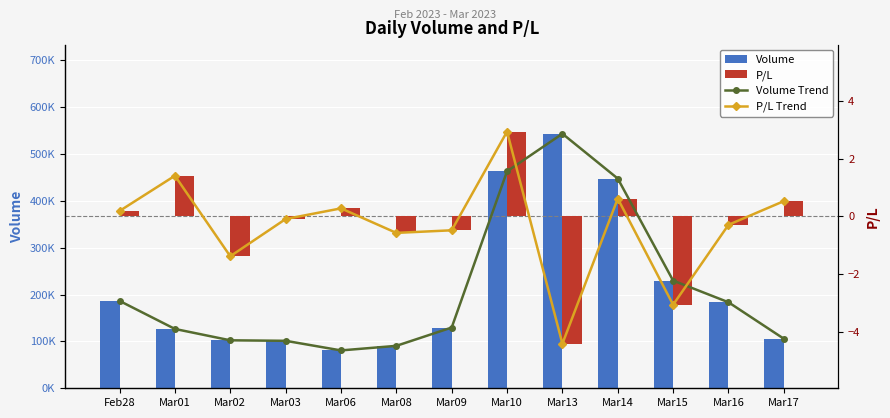

Which label corresponds to the largest value in the chart?

Mar13